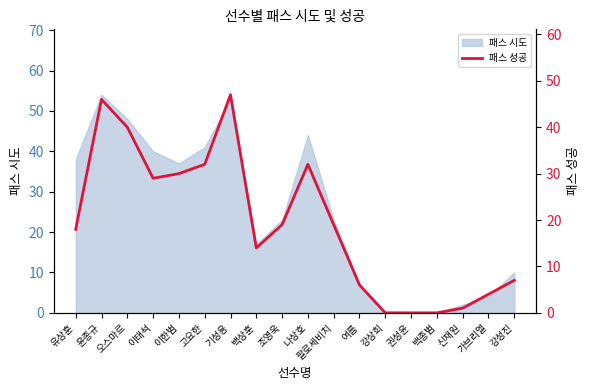

Is it true that 패스 시도 equals 54 at 윤종규?

True